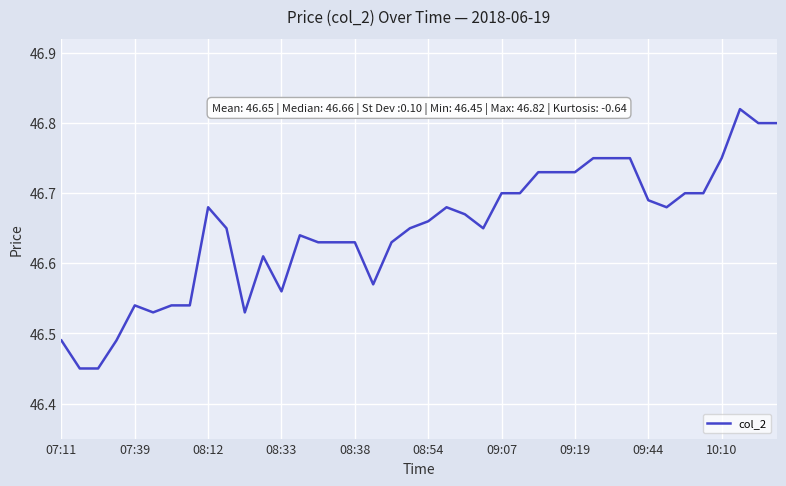

What is the difference between the maximum and minimum values?

0.4